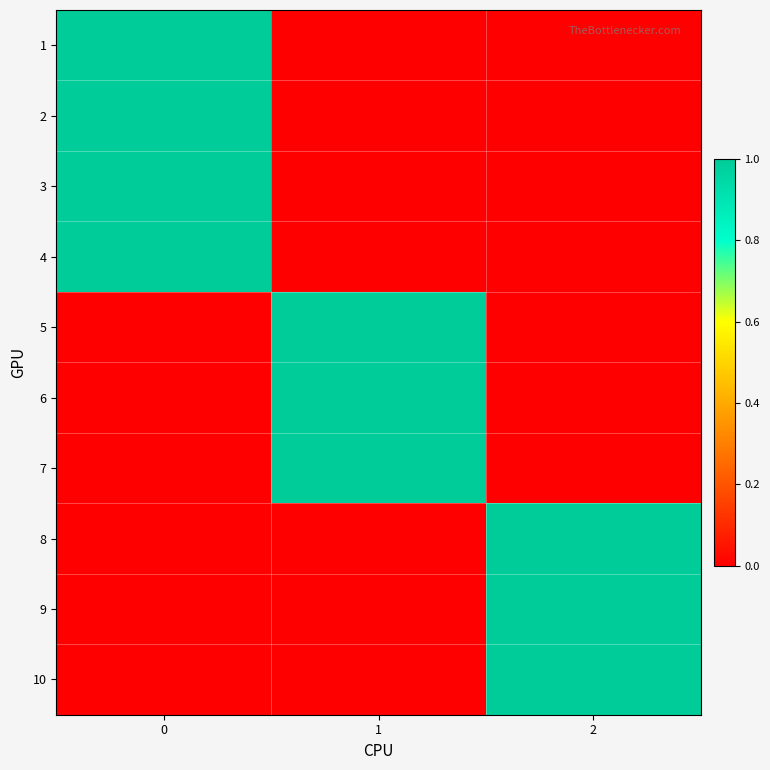

Which label corresponds to the smallest value in the chart?

1